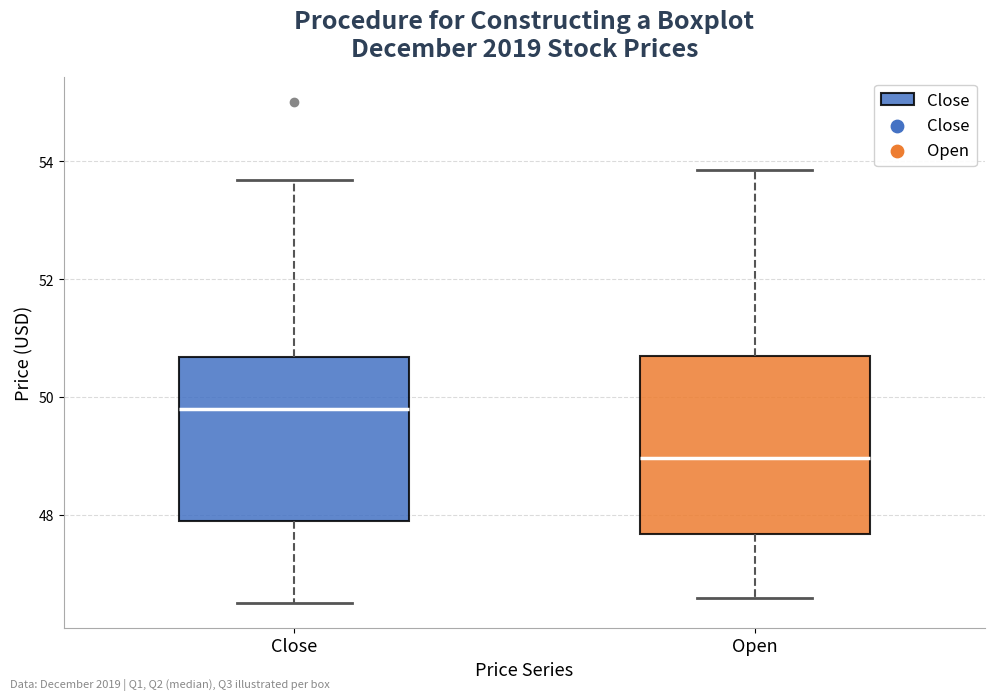

Which box's median line is the lowest?

Open